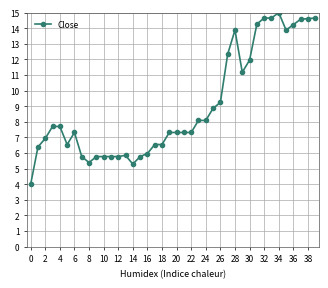

True or false: the data has more than 2 interior local peaks.

True